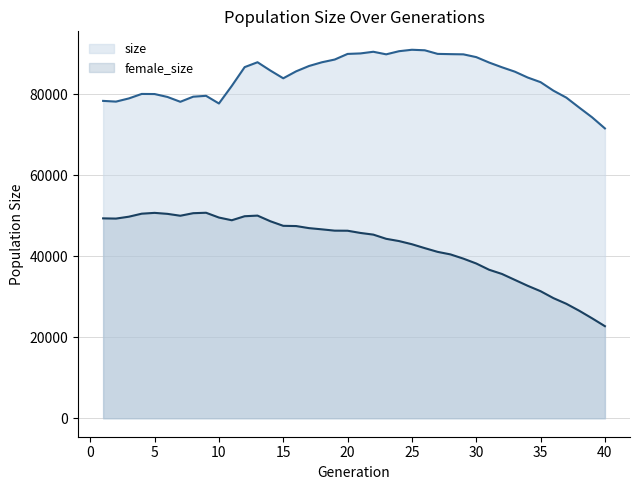

How many data points in size are less than 85628?

20